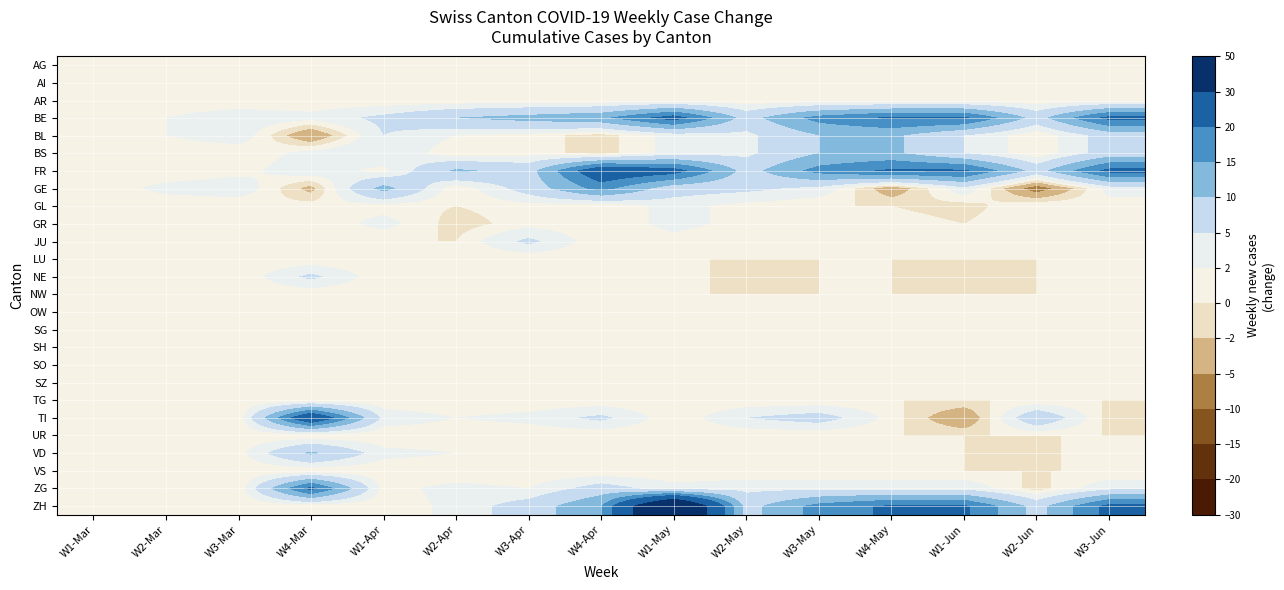

What is the spread (max minus min) of values at W4-Mar?

33